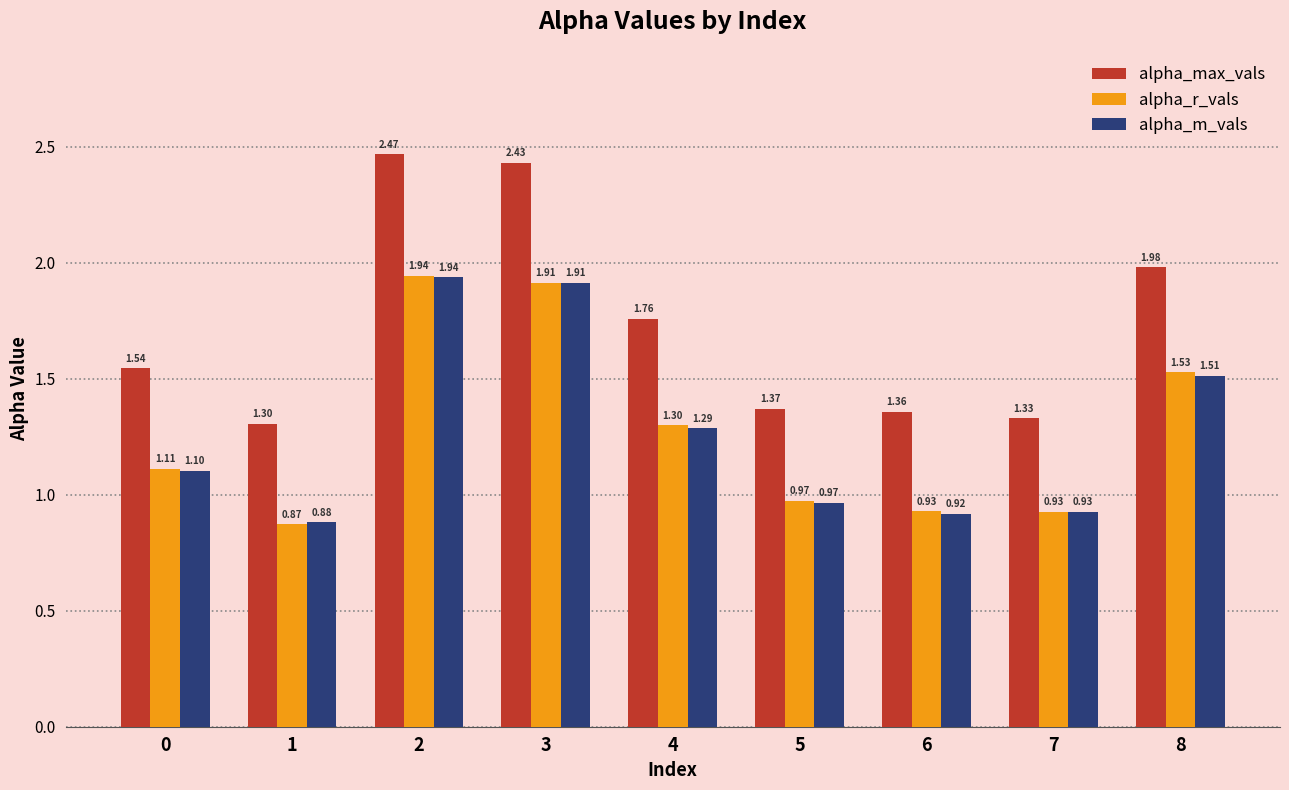

How many groups of bars are there?

9